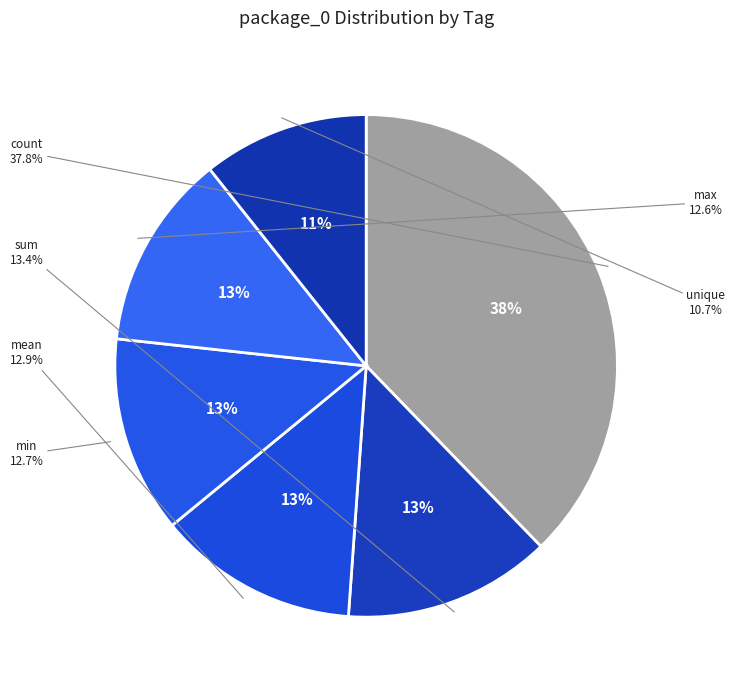

What is the change in value from min to max?

-2442